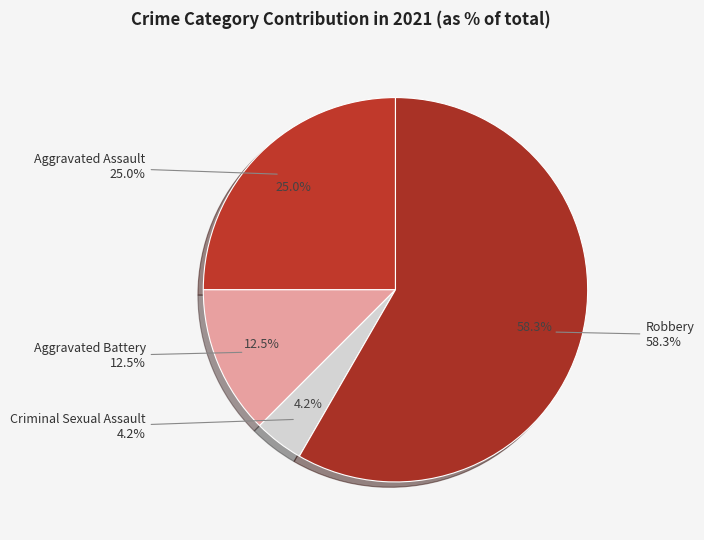

To the nearest percent, what percentage of the pie is Robbery?

58%